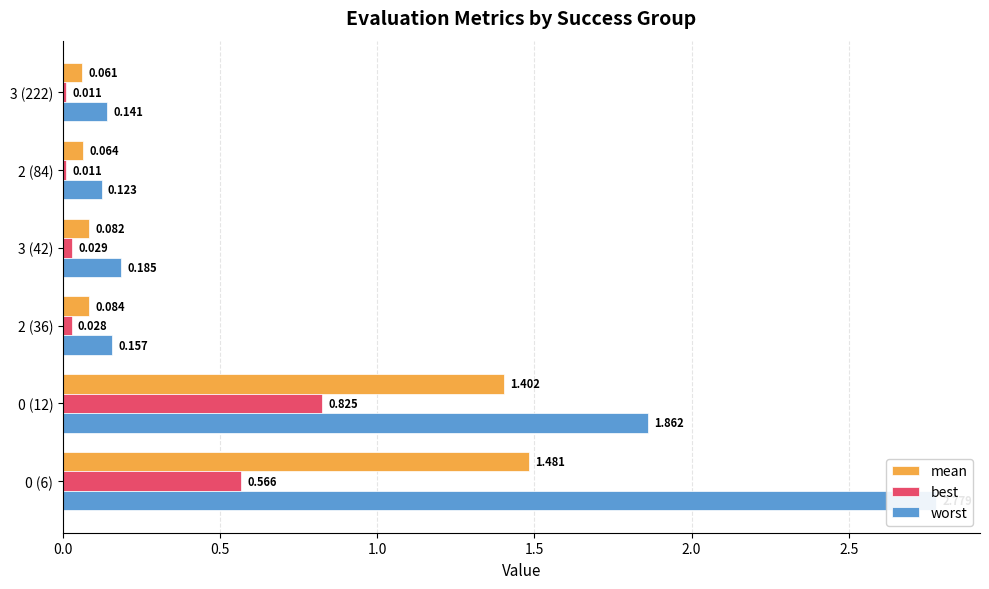

How many distinct data groups are displayed?

3